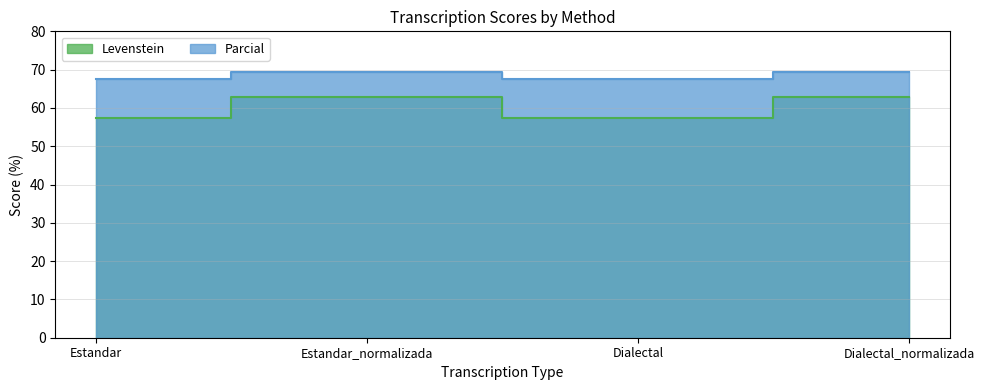

True or false: Levenstein and Parcial cross at least once.

False